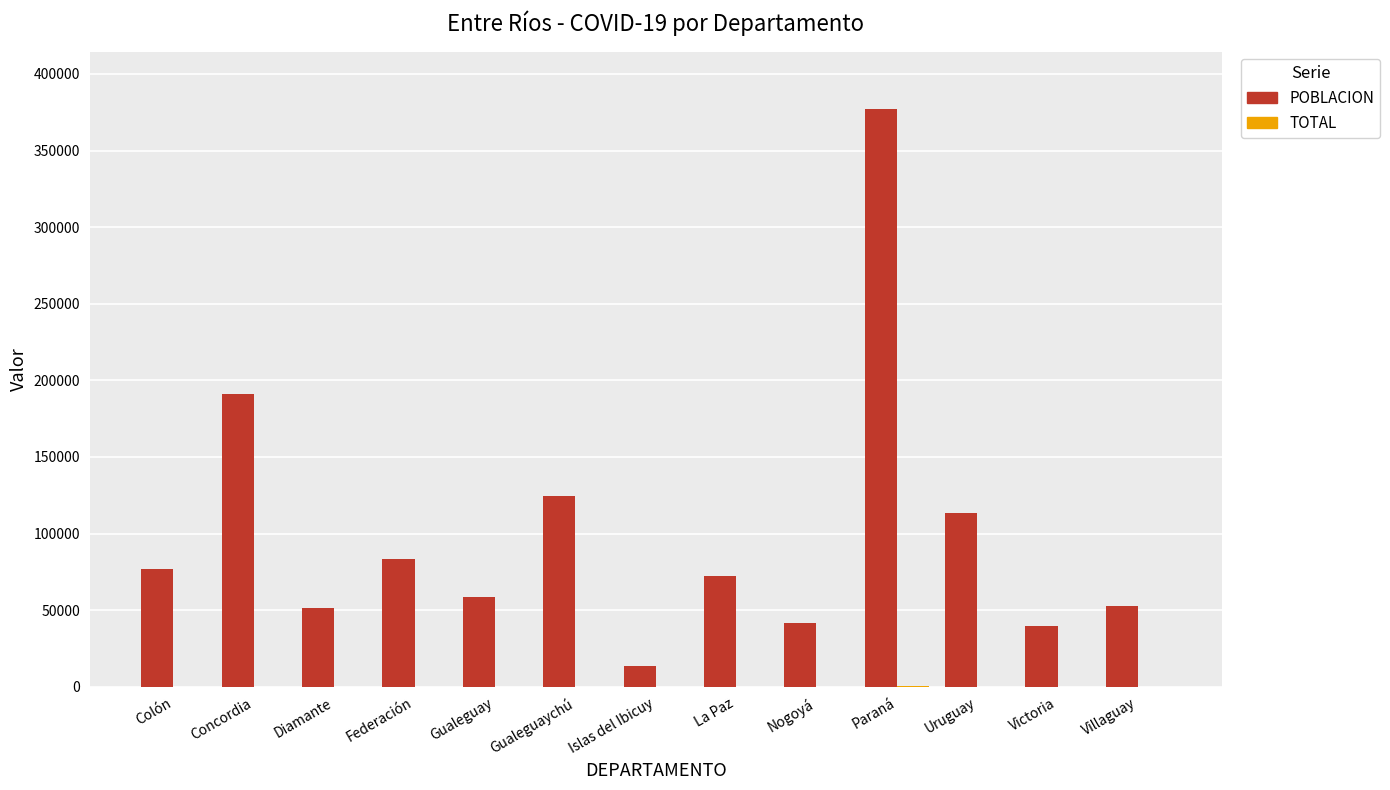

Which series has the widest spread of values?

POBLACION